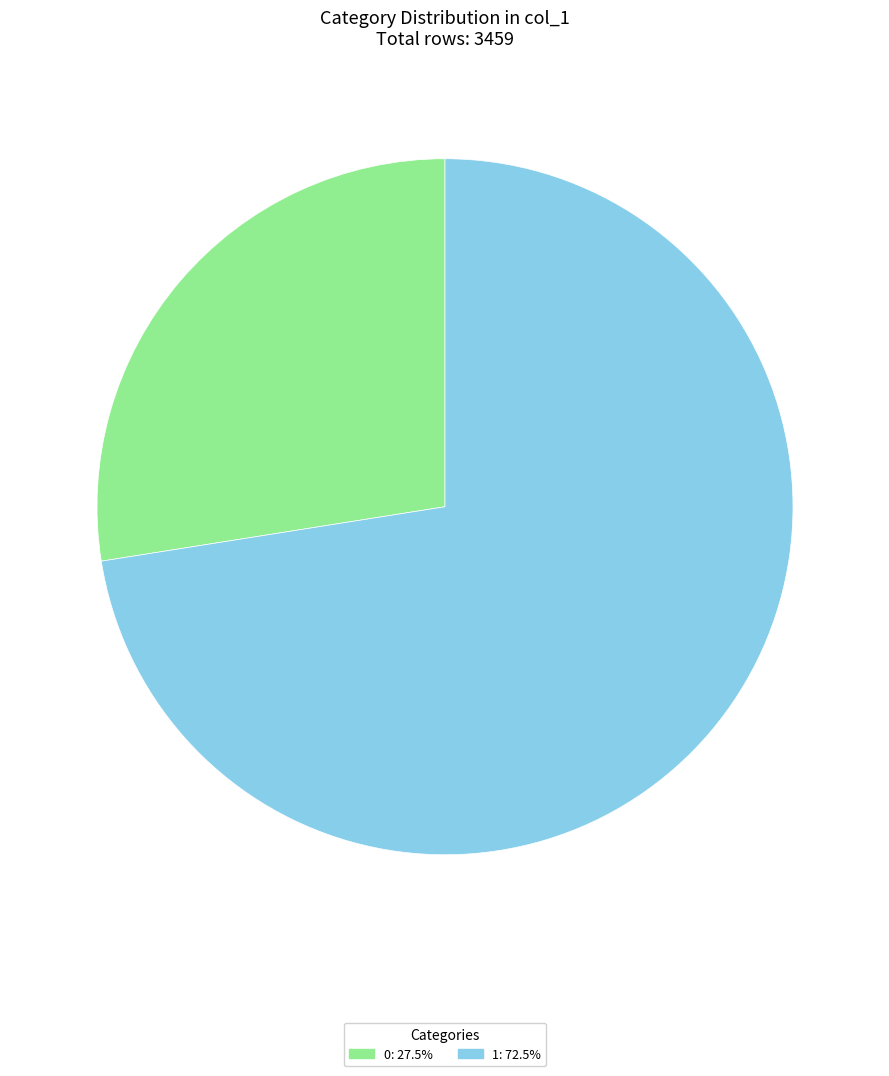

Does any single category account for the majority?

Yes